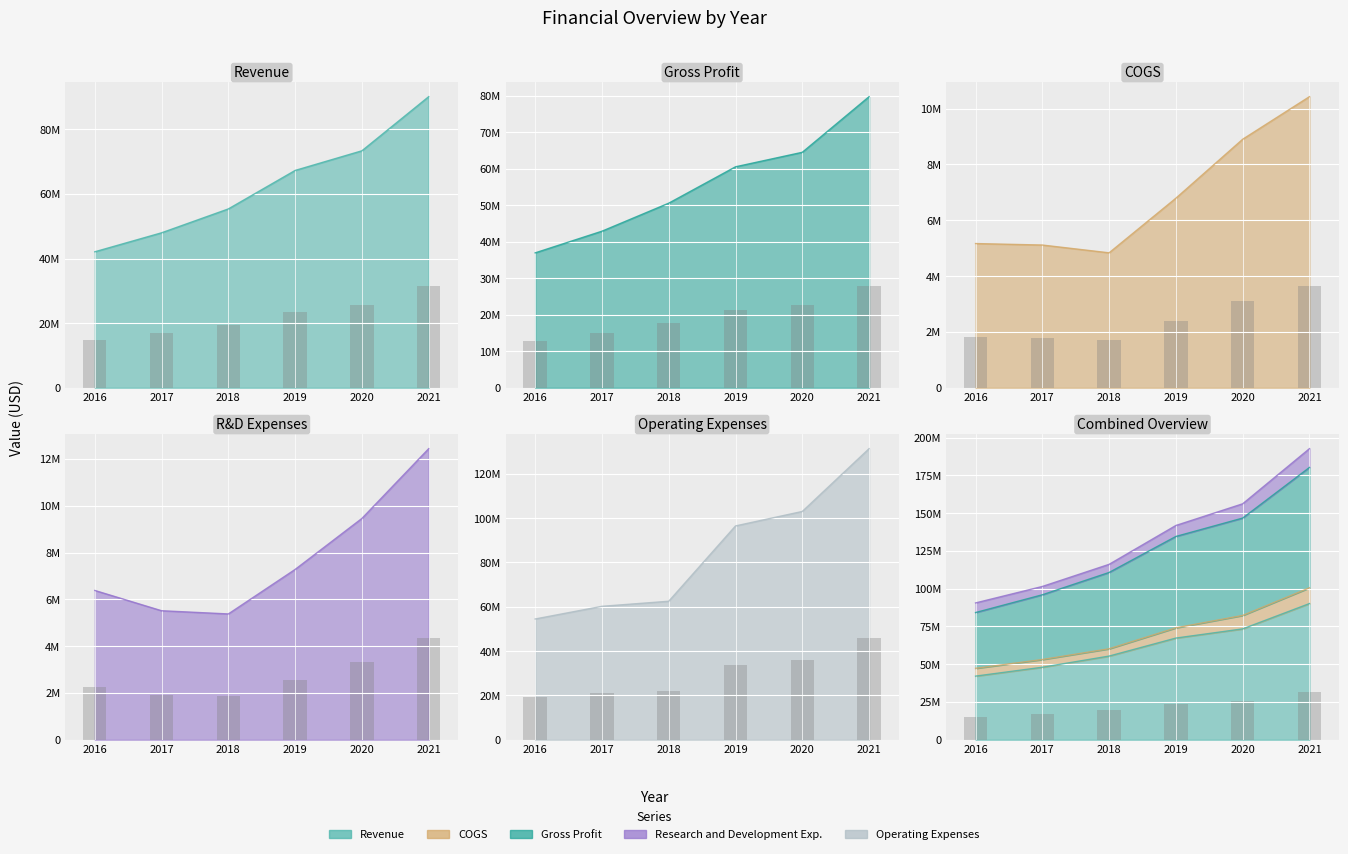

Which series has the largest total across all categories?

Operating Expenses